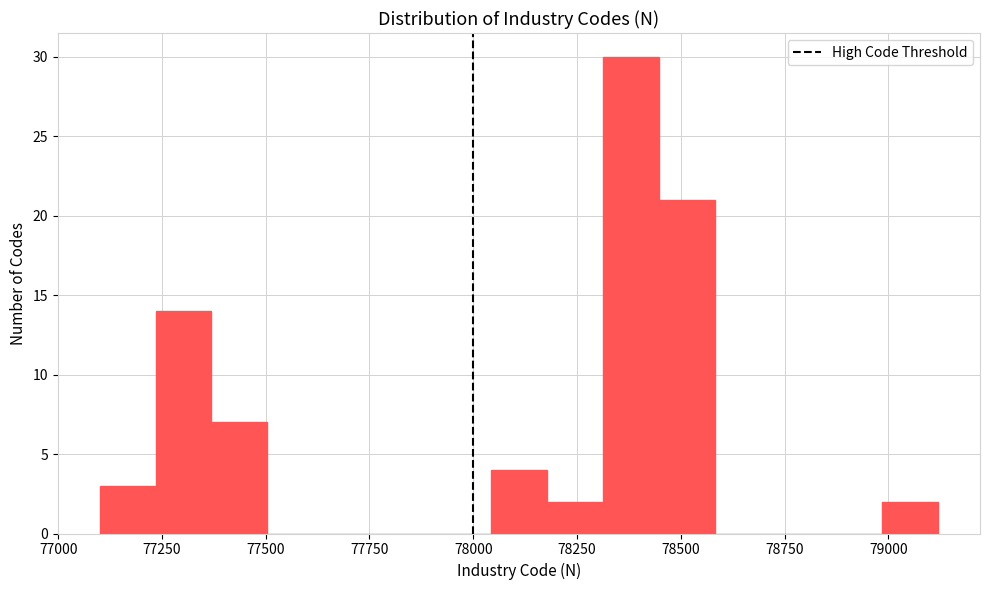

Read against the x-axis, roughly where is the centre of the tallest bar?

78400